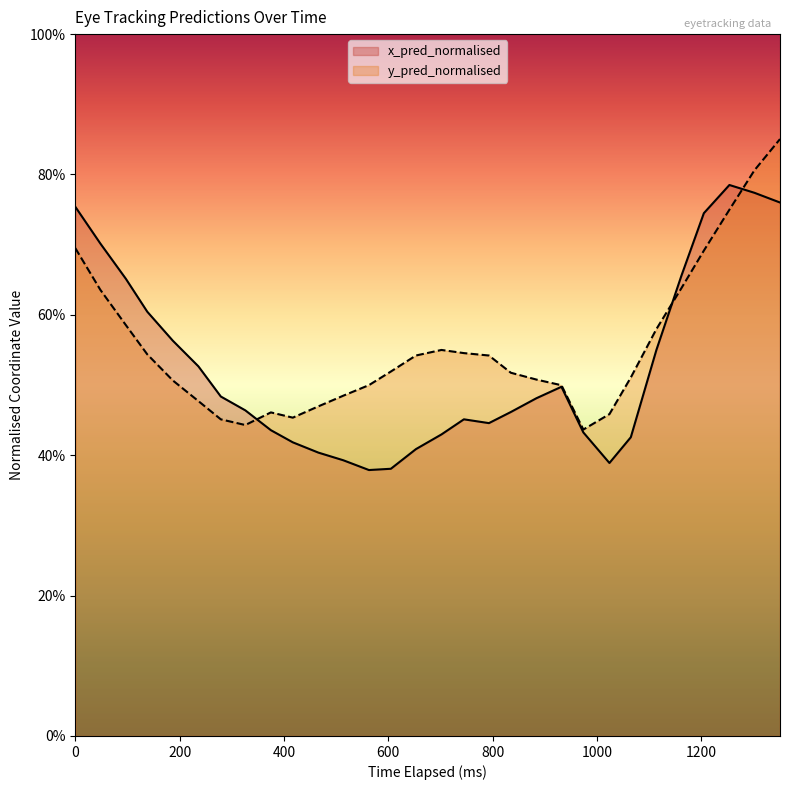

List the series in order of their overall mean, lowest first.

x_pred_normalised, y_pred_normalised